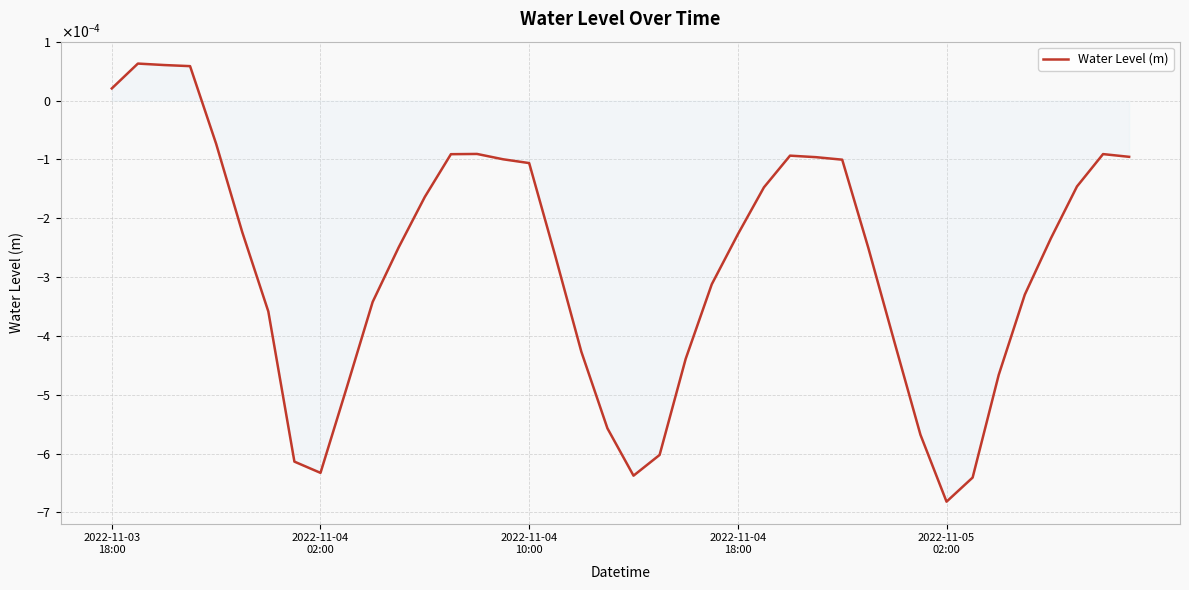

Does the chart have visible grid lines?

Yes